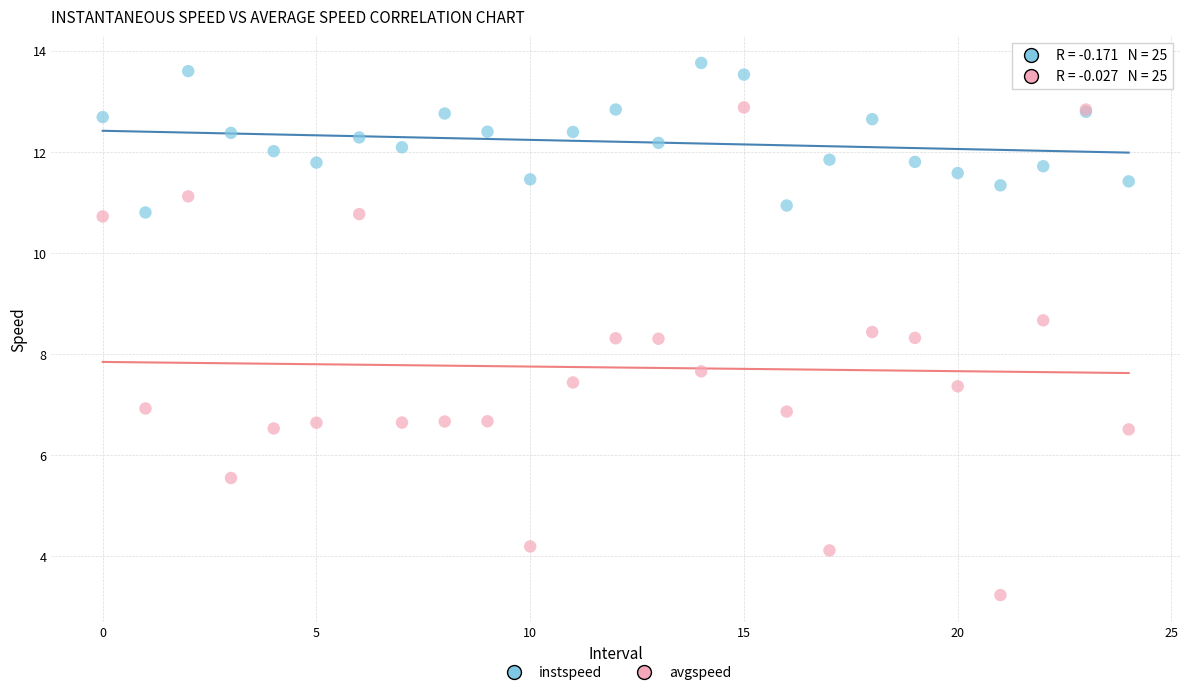

Which series reaches the minimum Y coordinate?

avgspeed